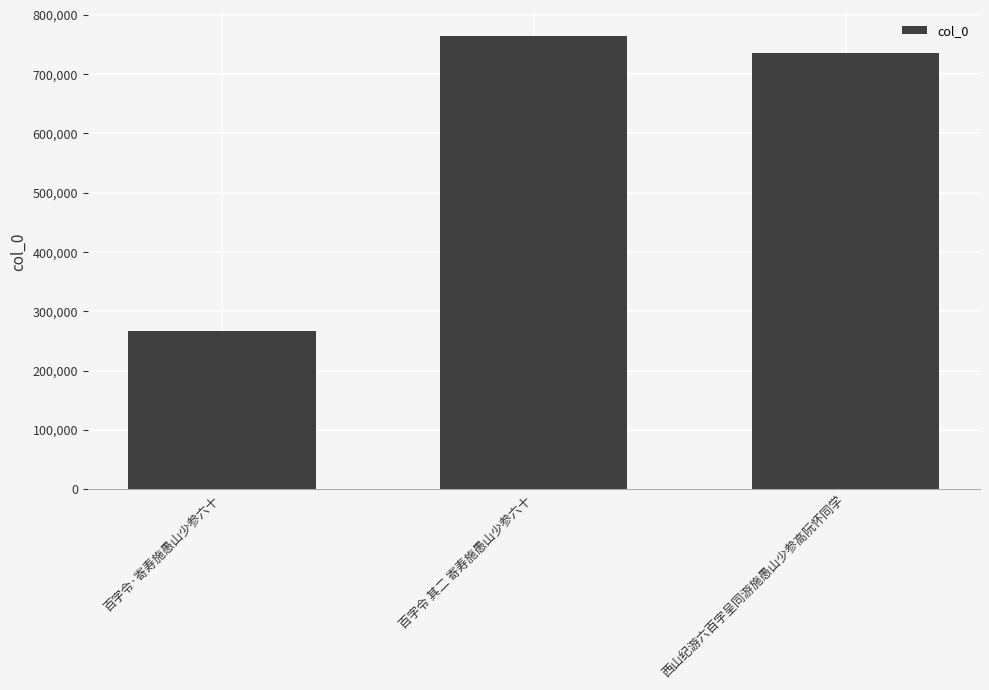

Reading left to right, extract all data points from this chart.

百字令·寄寿施愚山少参六十=266522	百字令 其二 寄寿施愚山少参六十=764648	西山纪游六百字呈同游施愚山少参高阮怀同学=735516